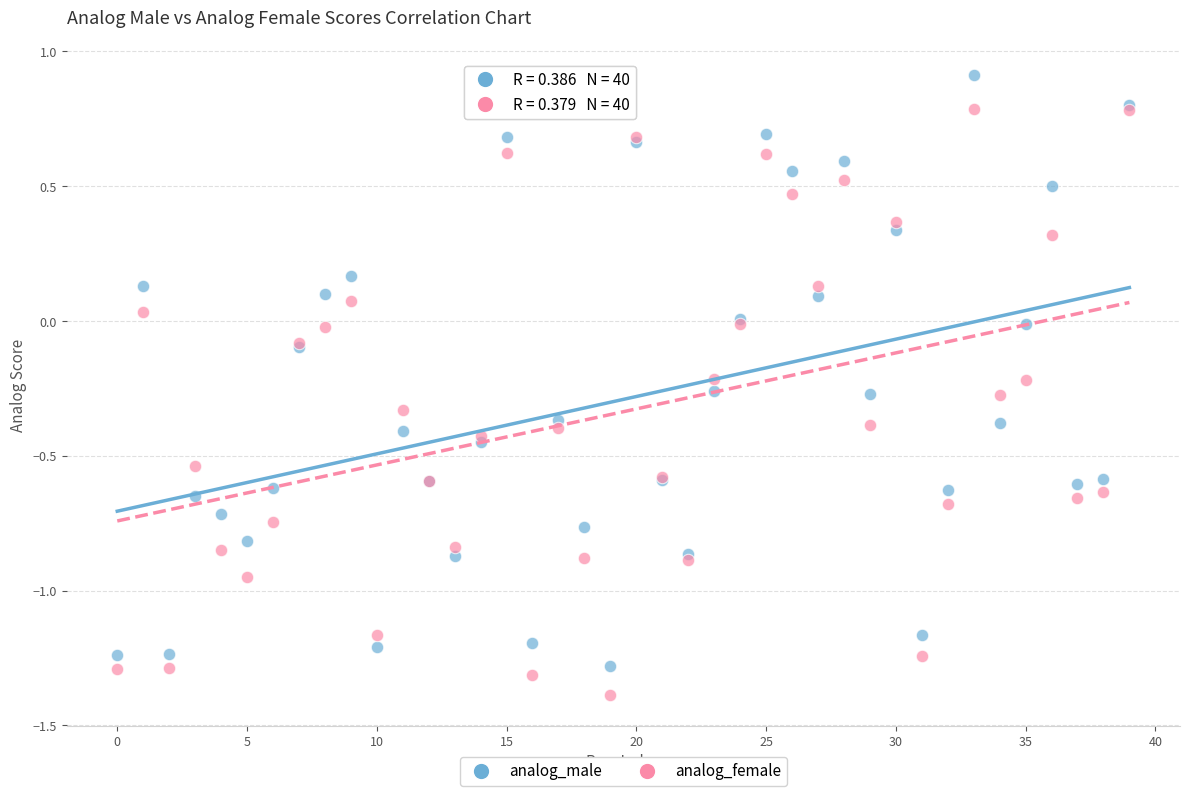

Which series reaches the maximum Y coordinate?

analog_male